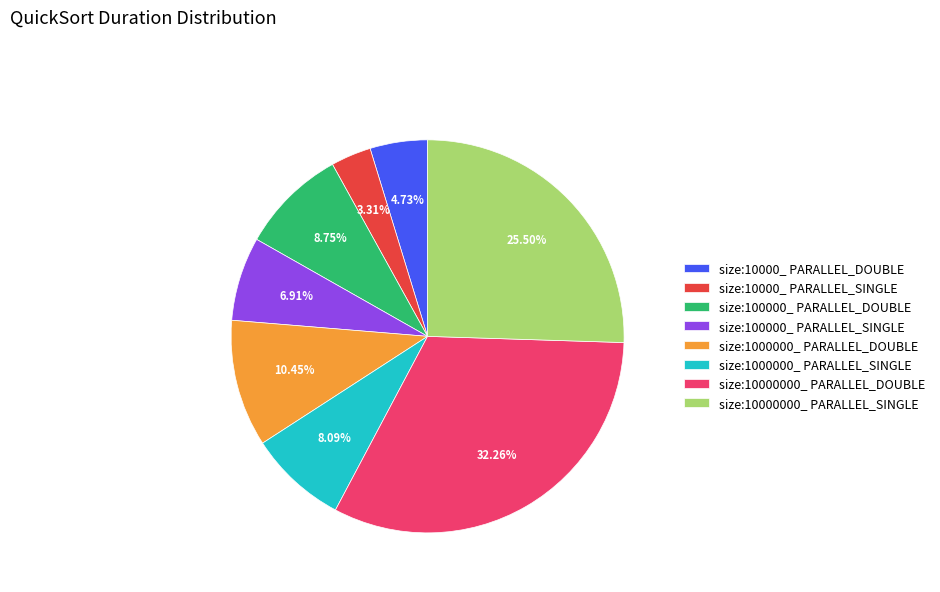

To the nearest percent, what is the difference between the largest and smallest slice percentages?

29%